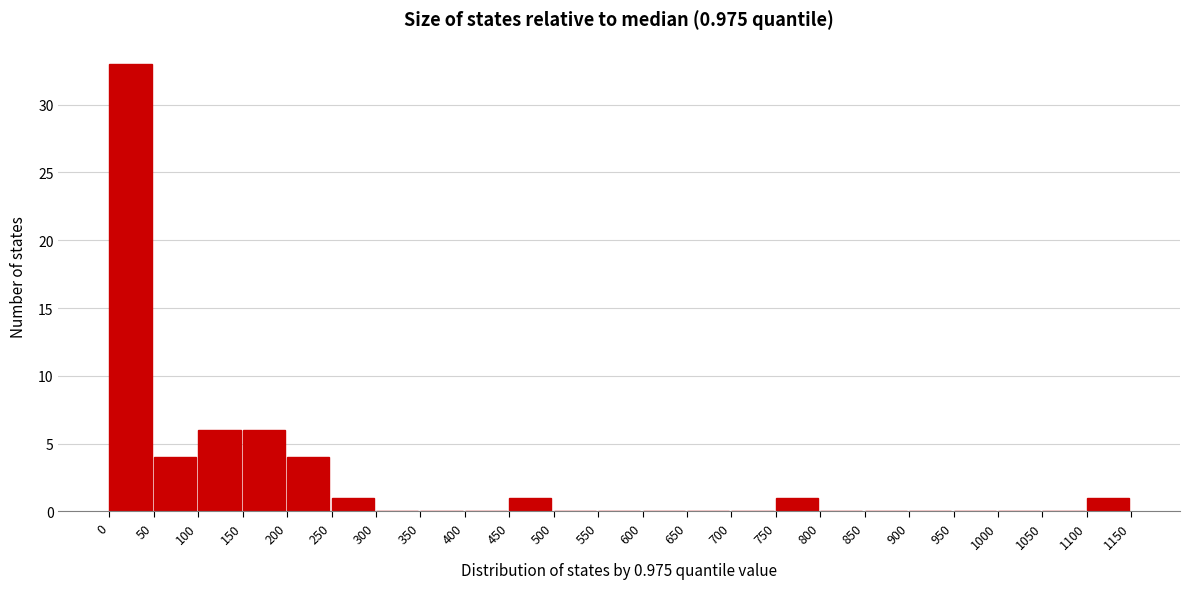

Which range on the x-axis has the tallest bar?

0 to 50